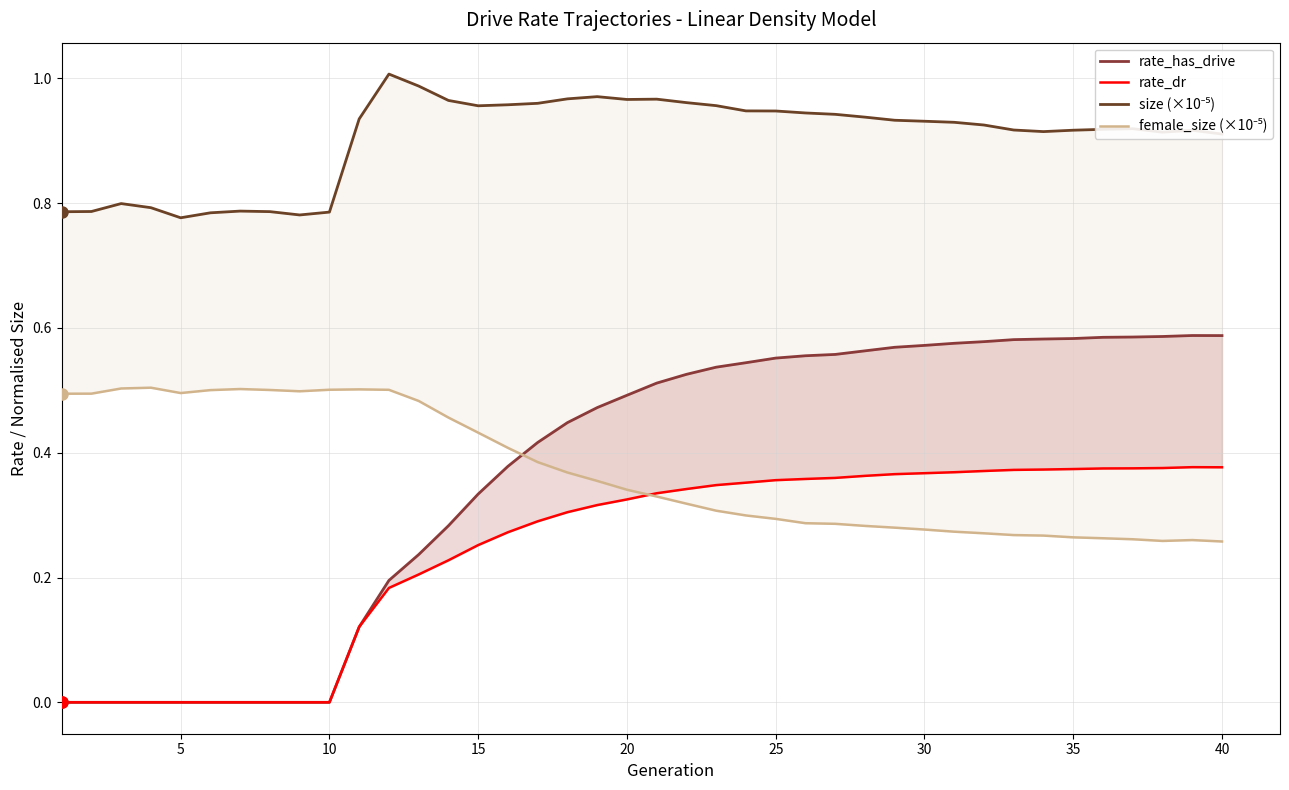

What is the difference between the highest and lowest values at 5?

0.8